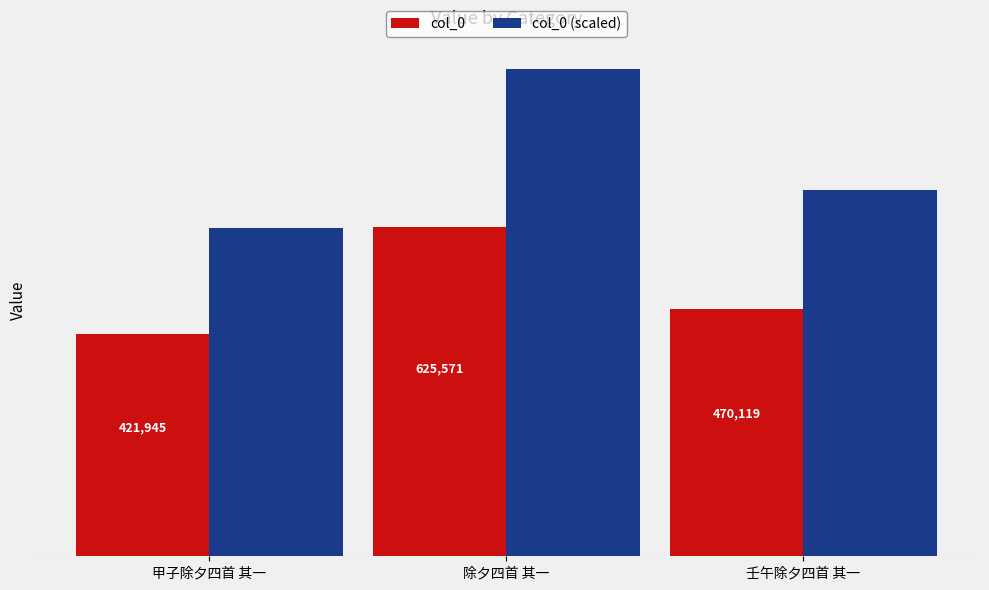

Which series has the largest total across all categories?

col_0 (scaled)